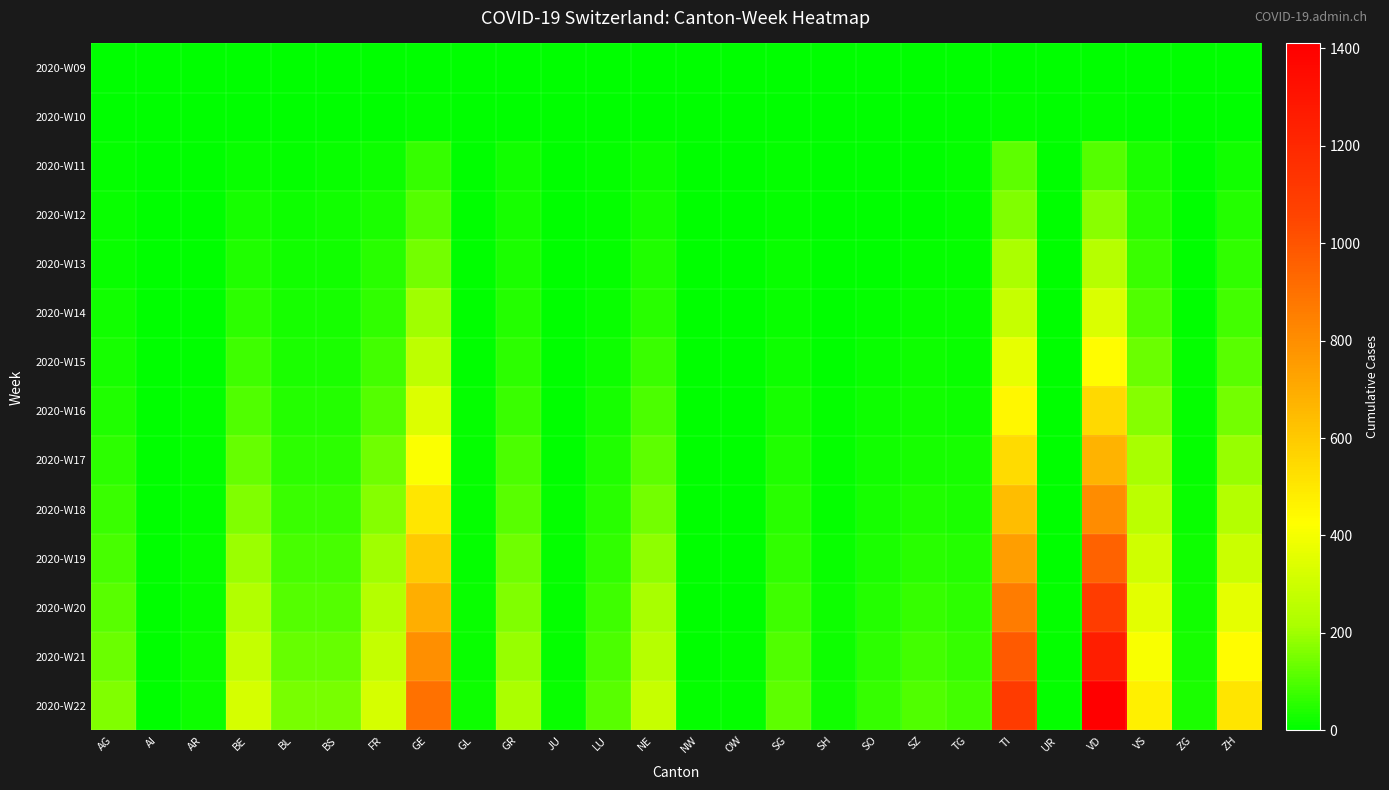

Between GE and SG, which series saw the biggest shift?

2020-W22